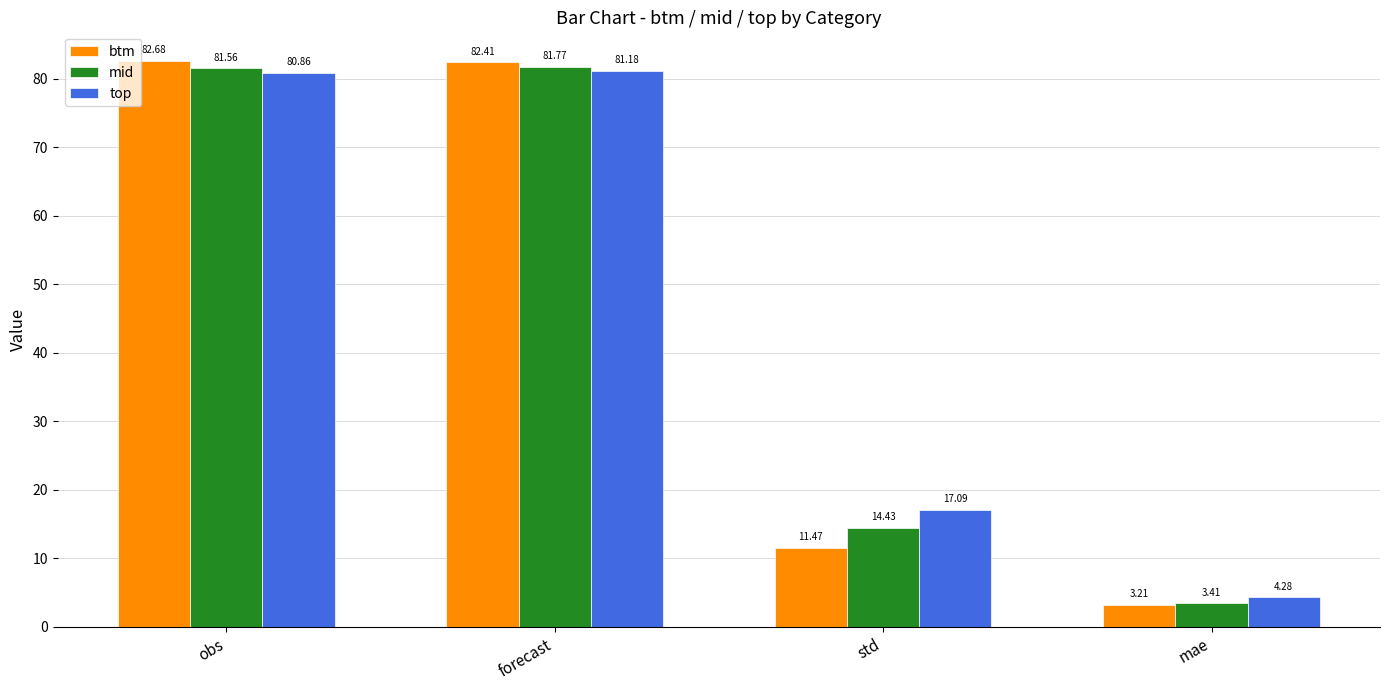

What is the value of the mid bar at the 2nd from the left?

81.8